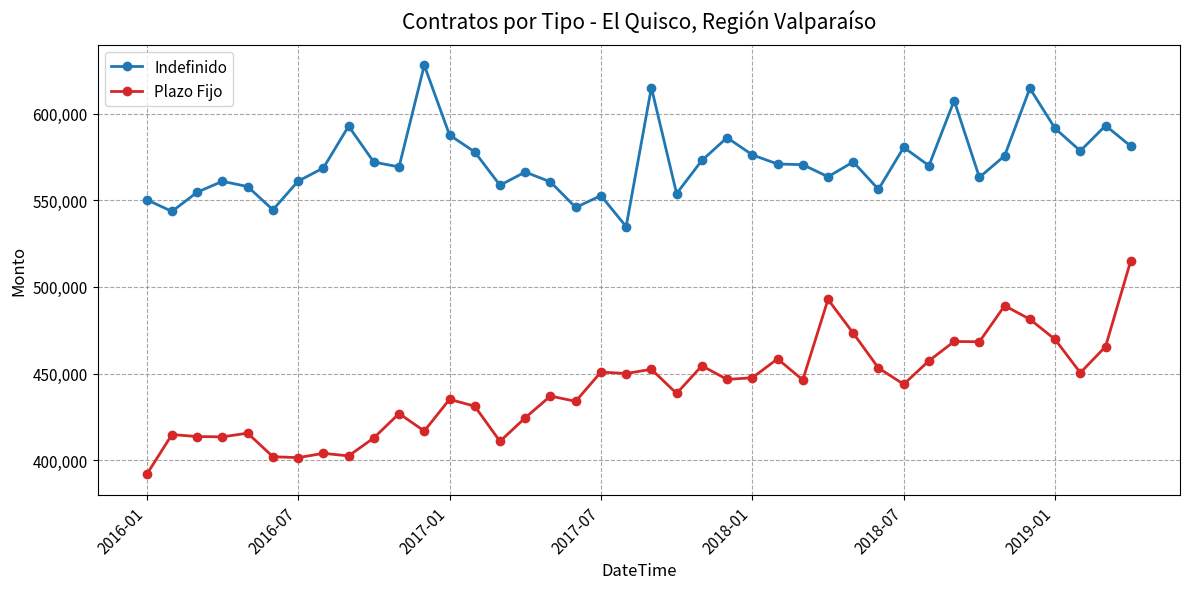

What is the value of the Indefinido point at the 8th from the left?

568638